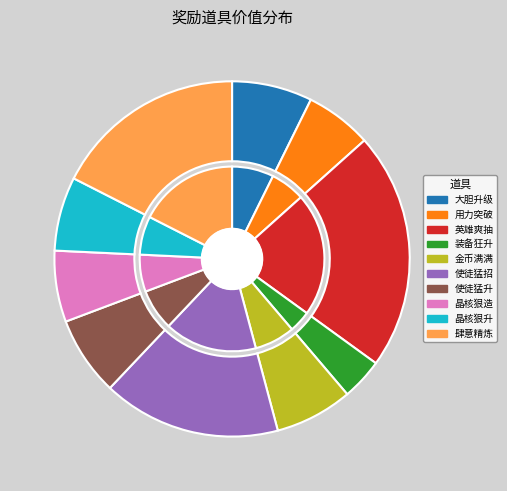

Approximately how many times larger is the value at 使徒猛招 compared to 大胆升级?

2.2